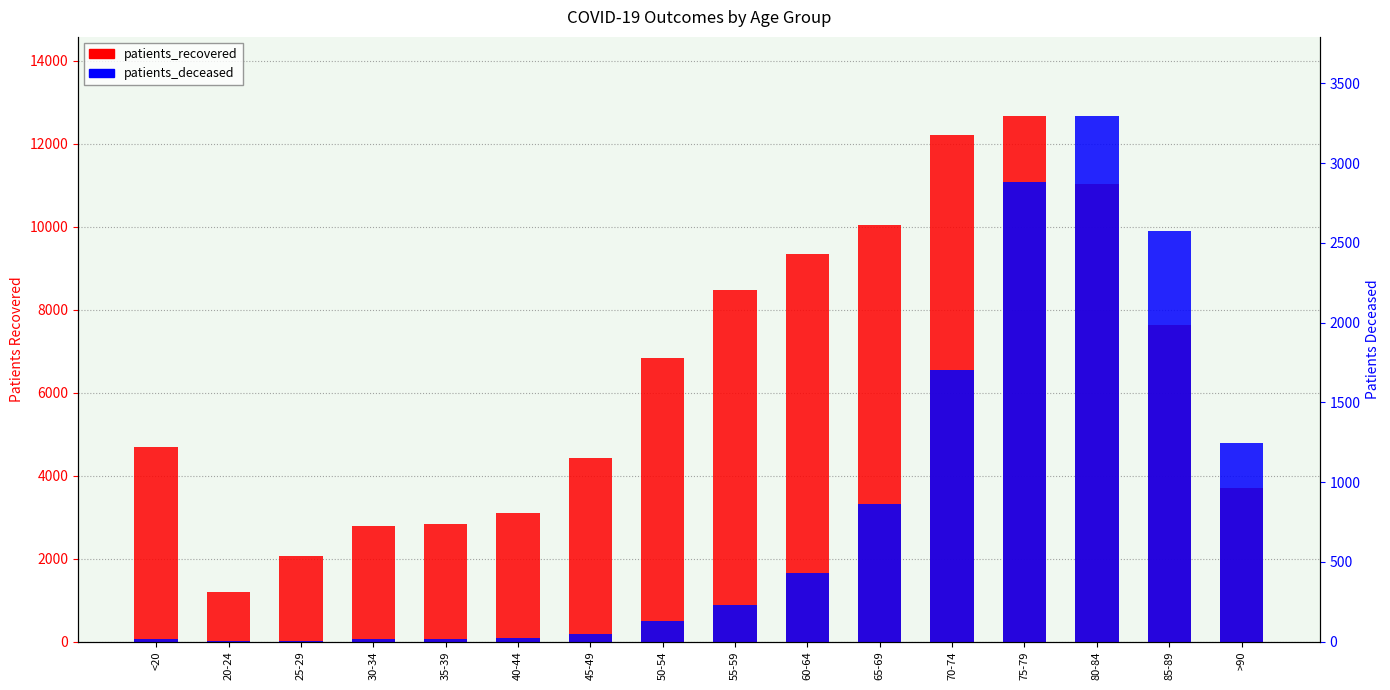

Which category has the highest value in the patients_recovered series?

75-79